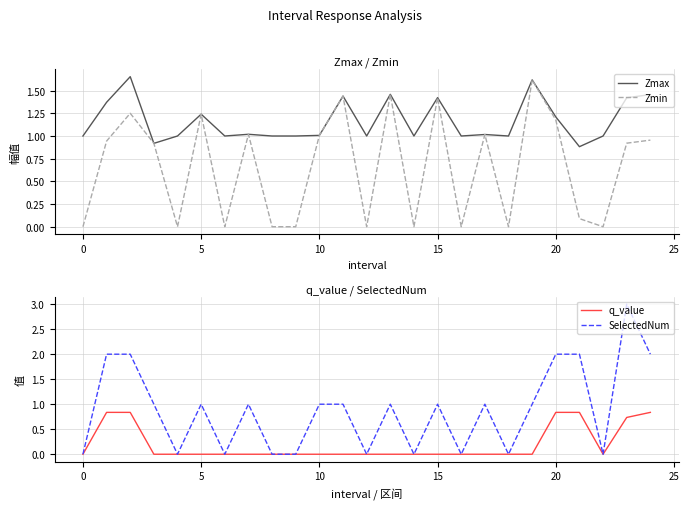

Does the chart display data point markers on the line(s)?

No